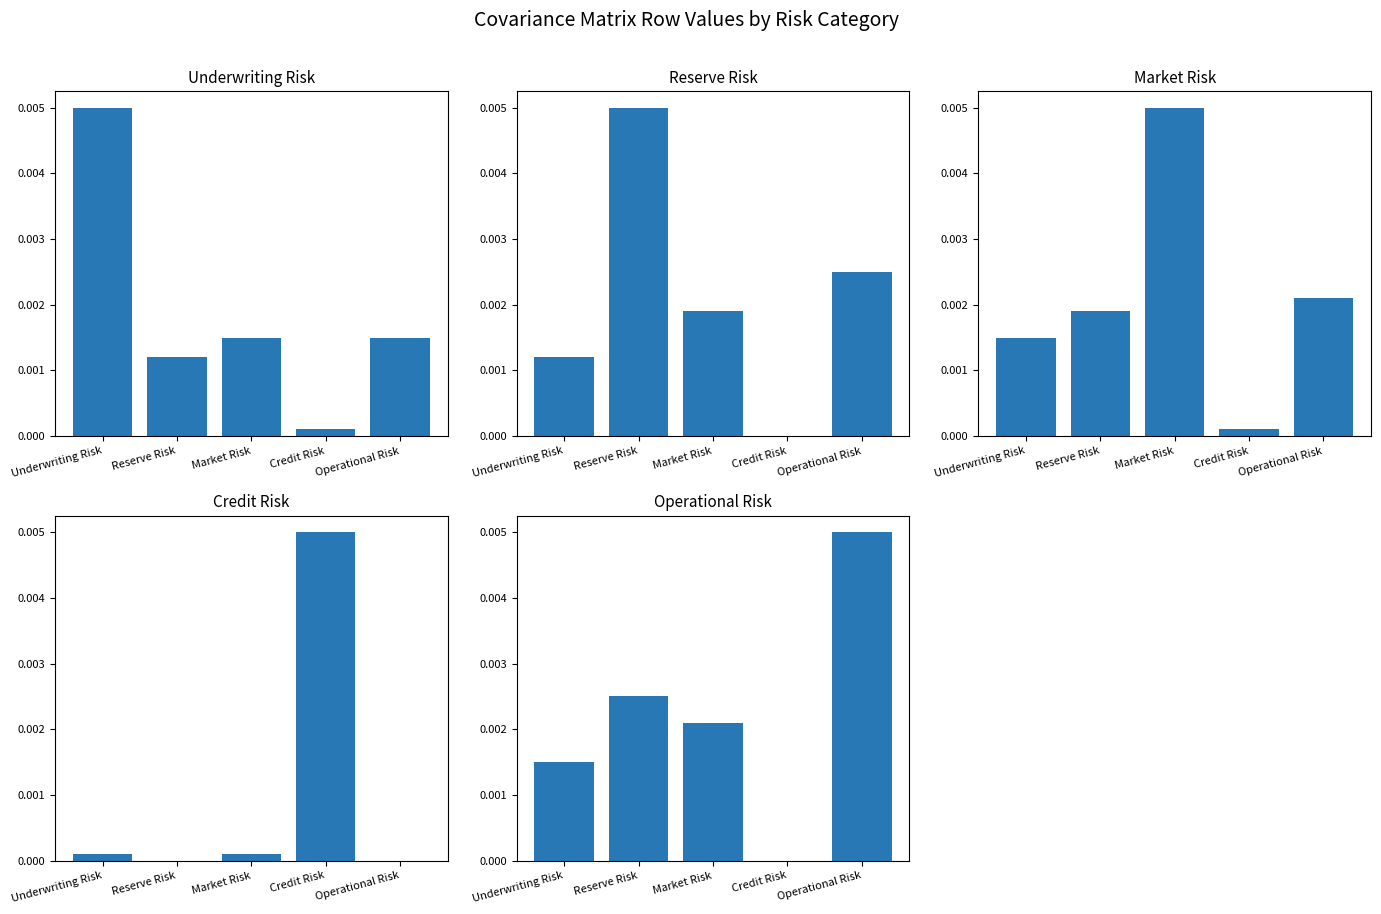

List the series in order of their peak value, highest first.

Underwriting Risk, Reserve Risk, Market Risk, Credit Risk, Operational Risk